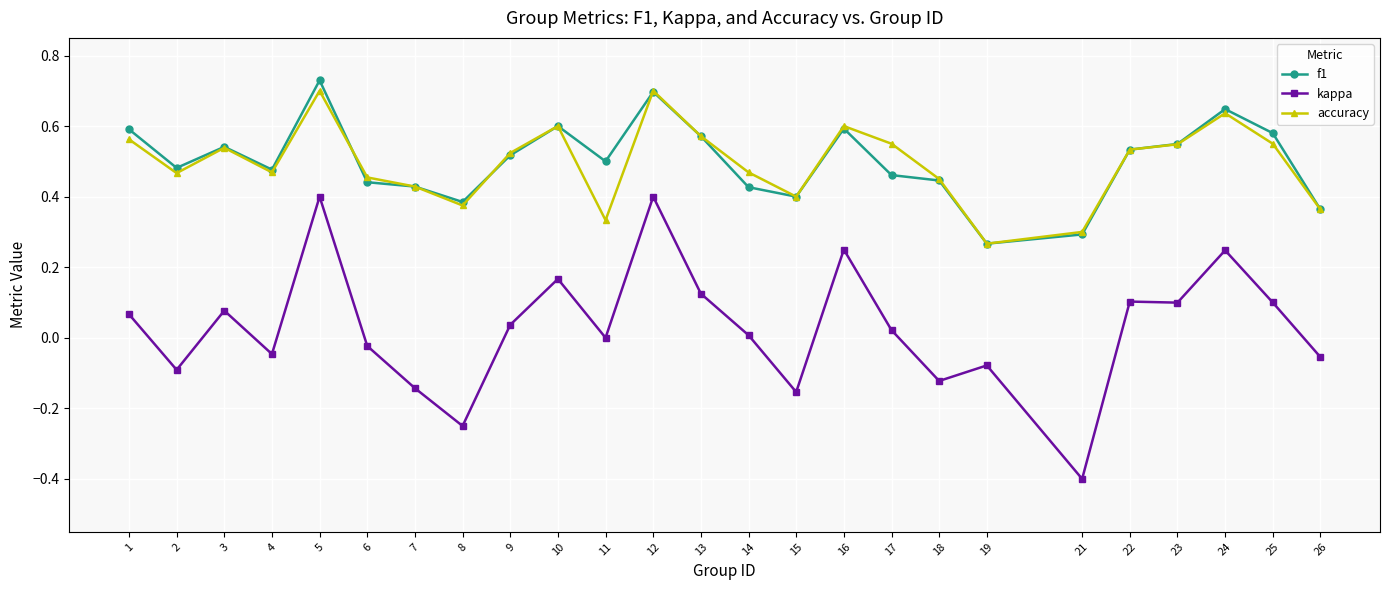

The value of kappa at 18 is -0.1. True or false?

True